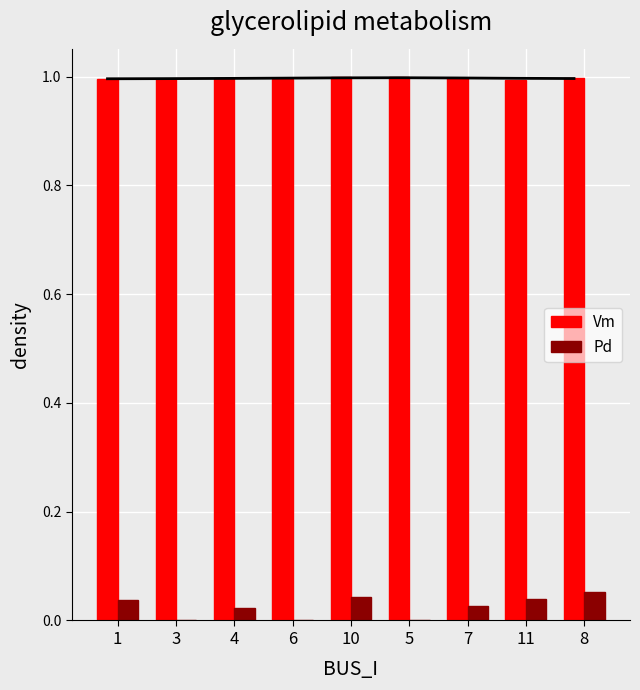

The Vm series shows 1.0 at 5. True or false?

True